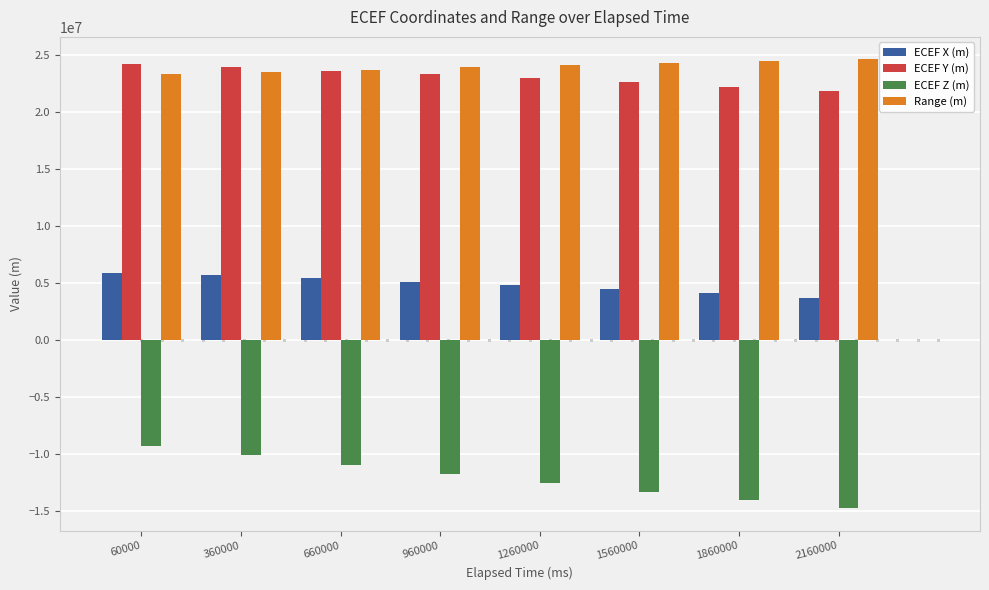

What value does the ECEF Y (m) series have at 2160000?

21786545.1